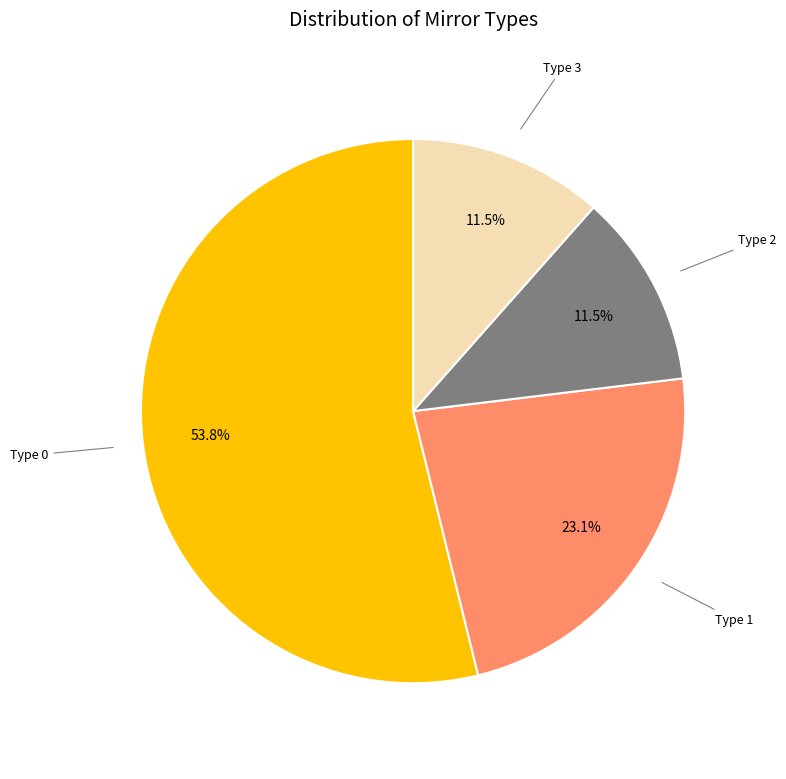

How many slices are in this pie chart?

4